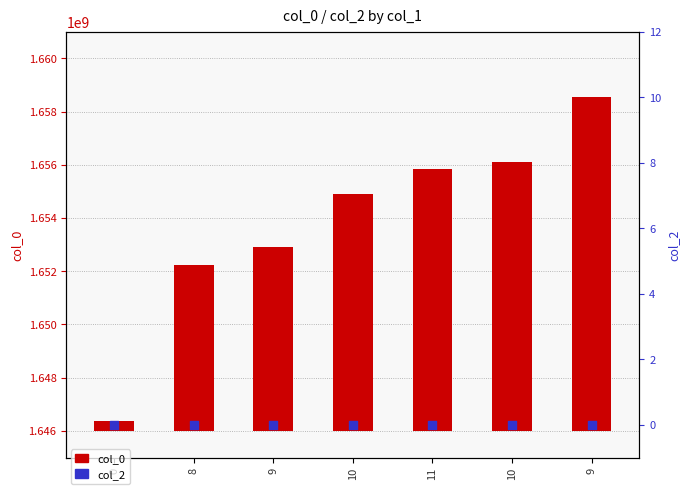

At which category is the sum across all series the highest?

9